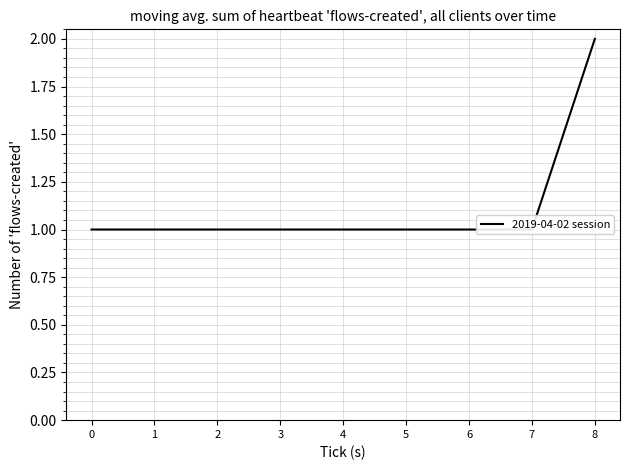

What is the ratio of the value at 5 to the value at 6?

1.0